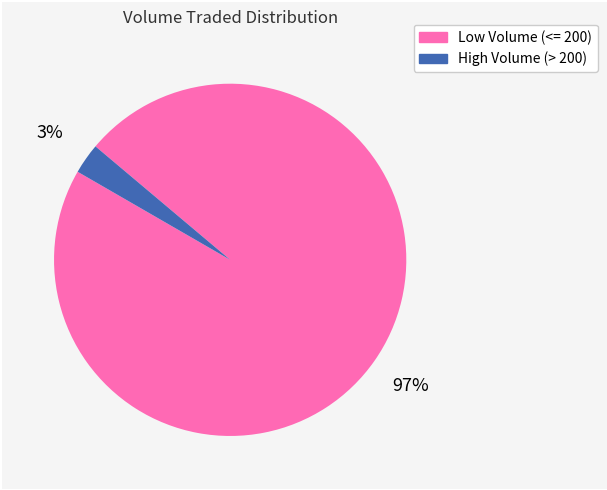

Count the number of slices in the pie.

2